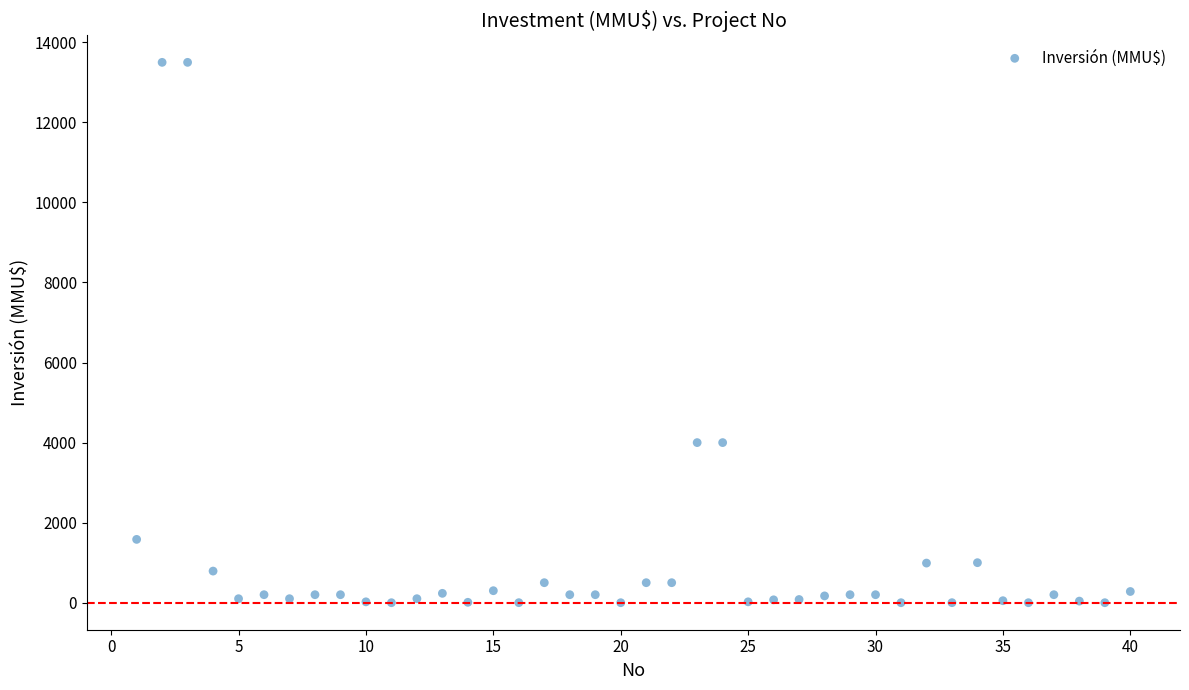

What is the range of Y values (max minus min)?

13500